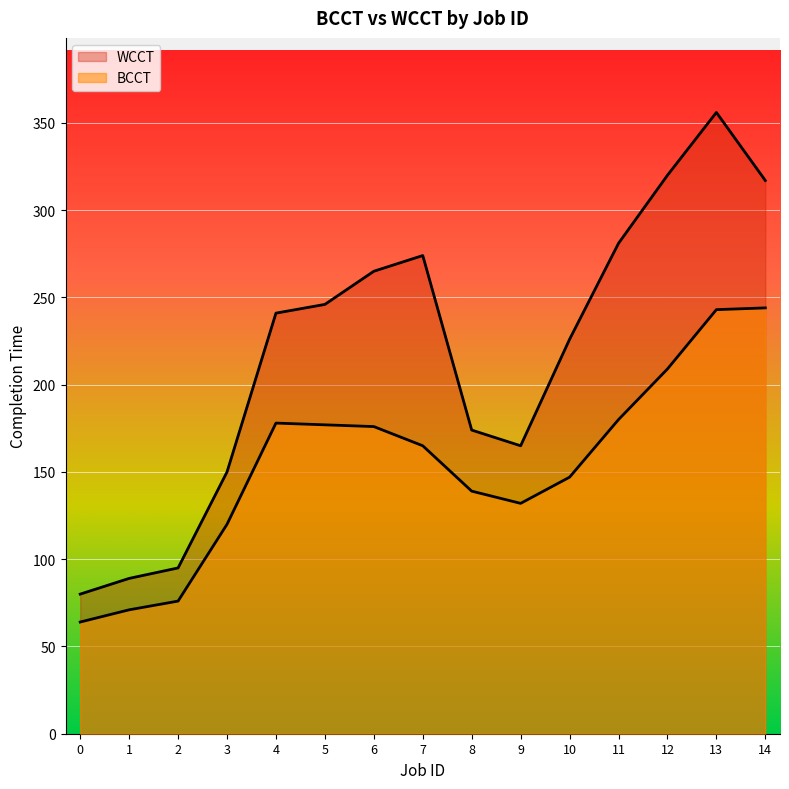

Rank the series by their maximum value, from lowest to highest.

BCCT, WCCT